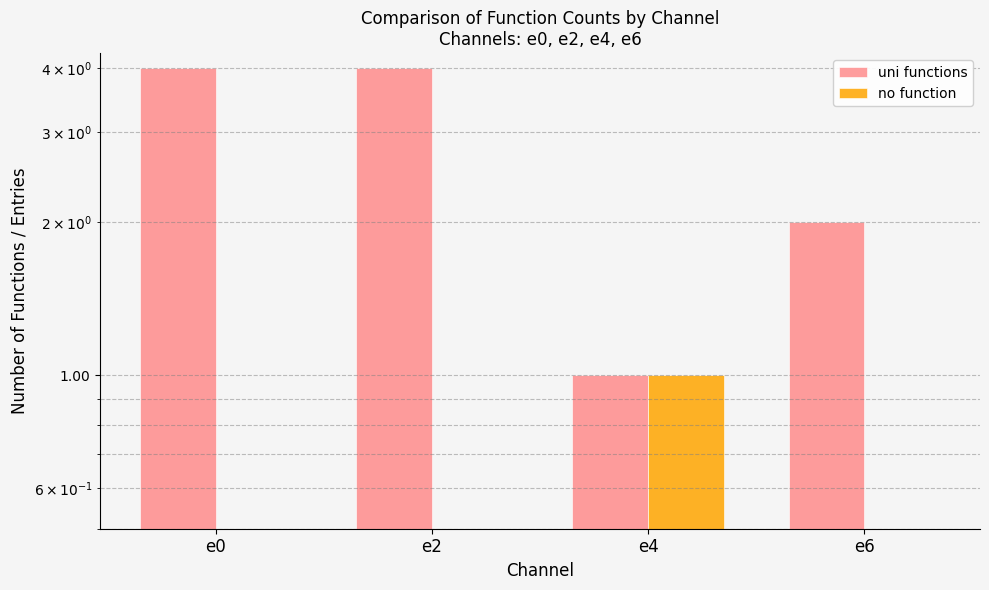

What is the greatest value displayed?

4